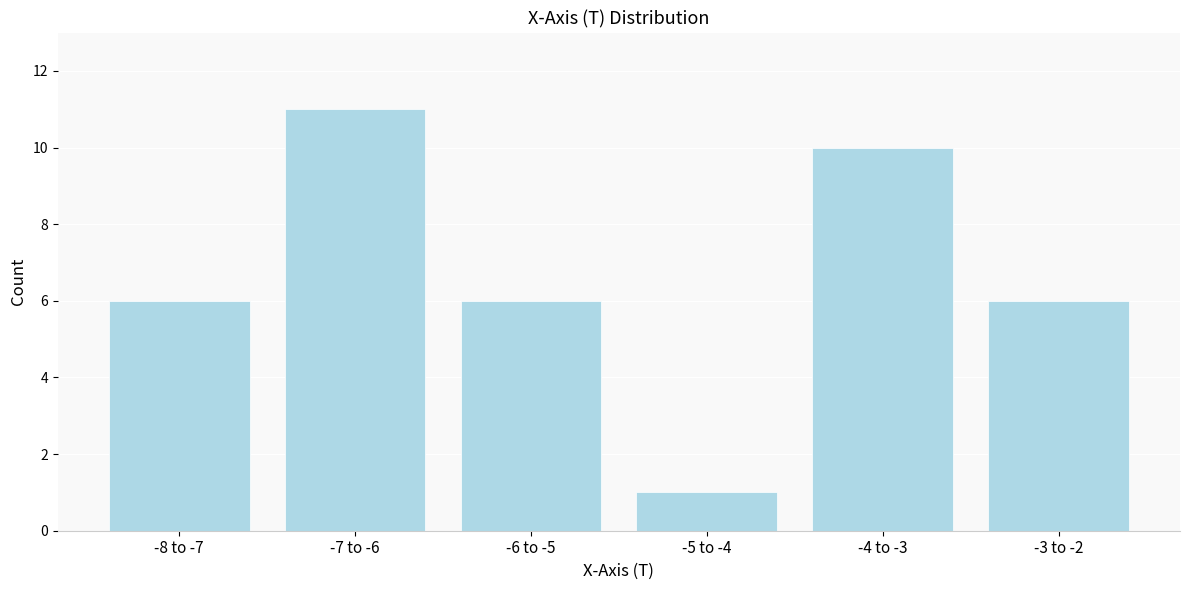

Reading left to right, transcribe all the data shown in this chart.

-8 to -7=6	-7 to -6=11	-6 to -5=6	-5 to -4=1	-4 to -3=10	-3 to -2=6